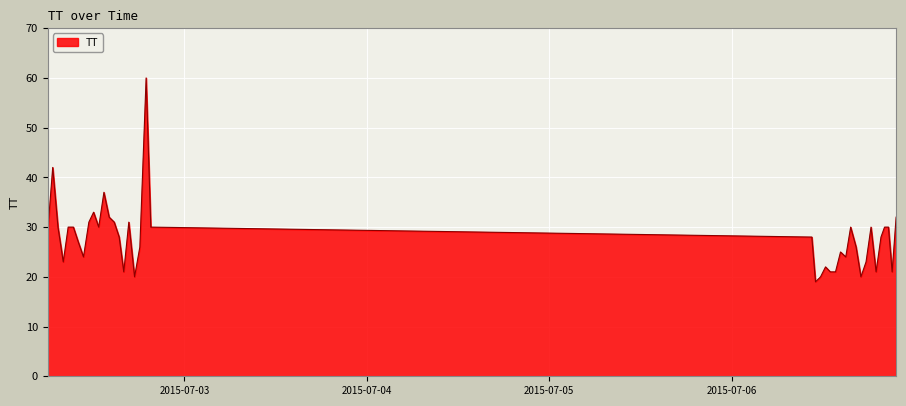

What is the maximum value shown in the chart?

60